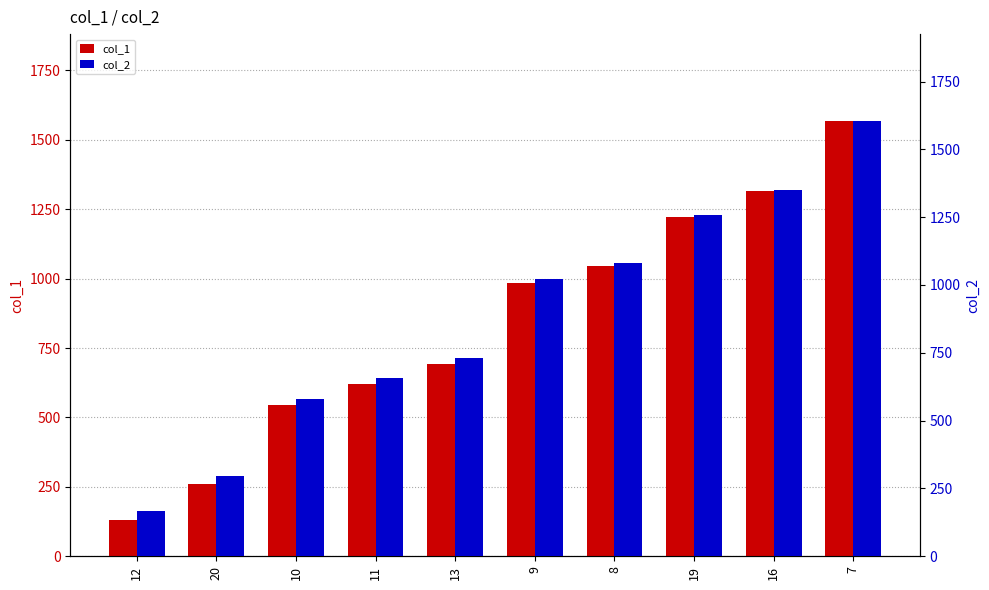

What is the difference between the highest and lowest values at 10?

37